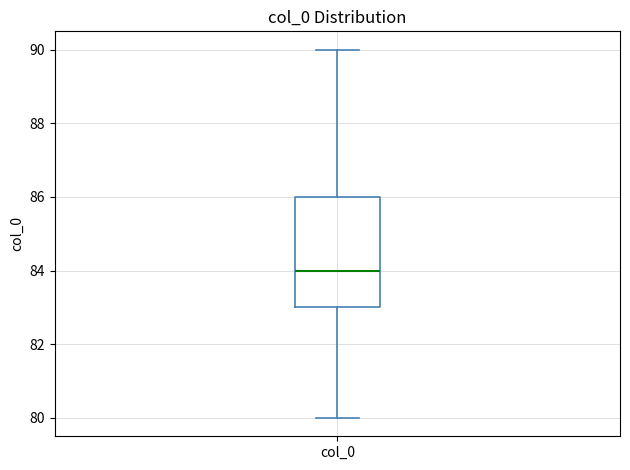

Read this box plot against the y-axis: the position of the median line, the range covered by the box, and the ends of both whiskers. The values are not printed on the chart, so give them approximately, as read against the axis.

median 84, box 83 to 86, whiskers 80 to 90